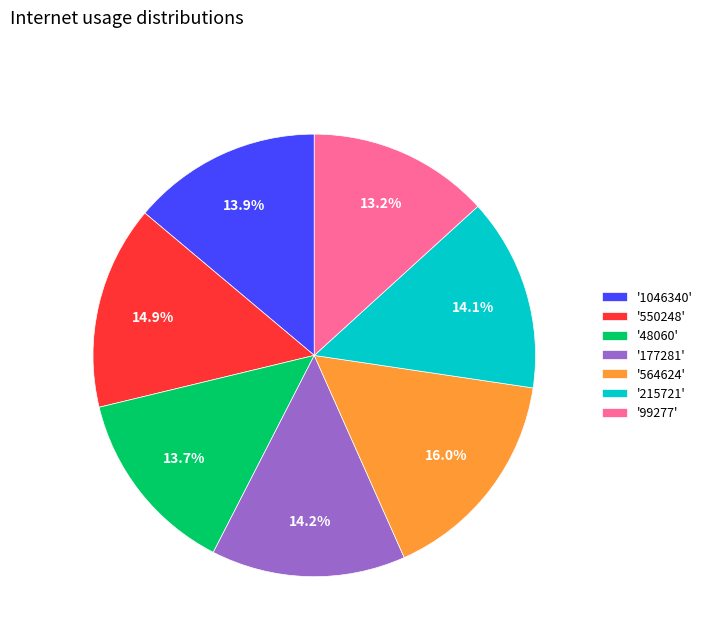

Between '99277' and '550248', which is larger?

'550248'